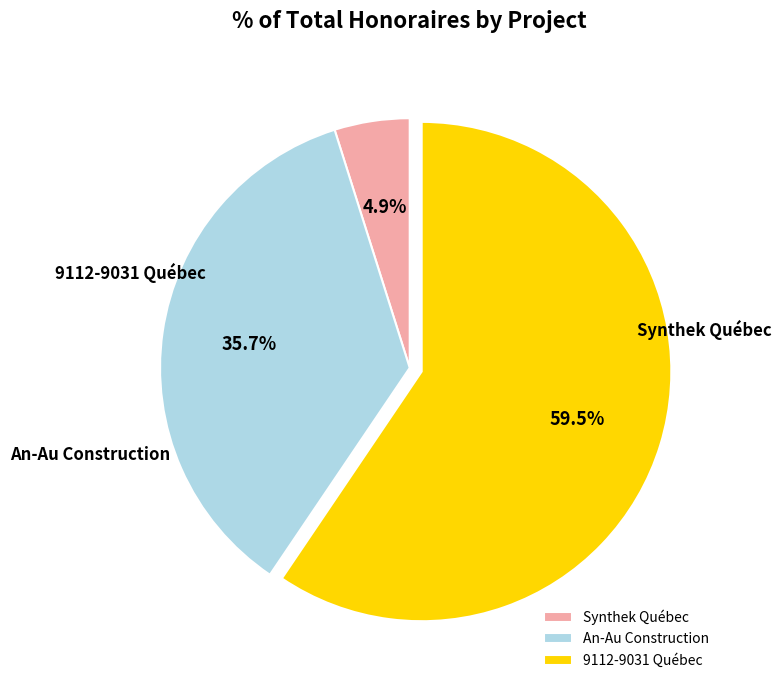

To the nearest percent, what is the average slice percentage?

33%